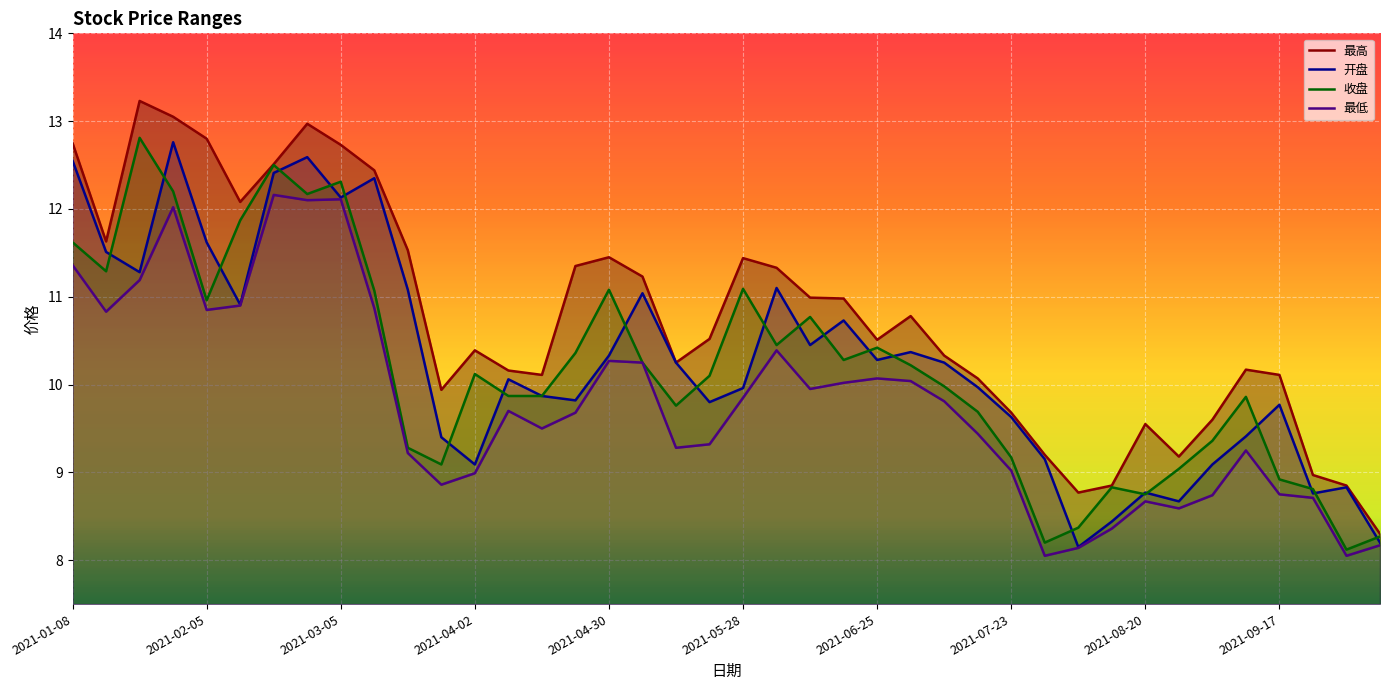

The value of 收盘 at 2021-05-28 is 11.1. True or false?

True